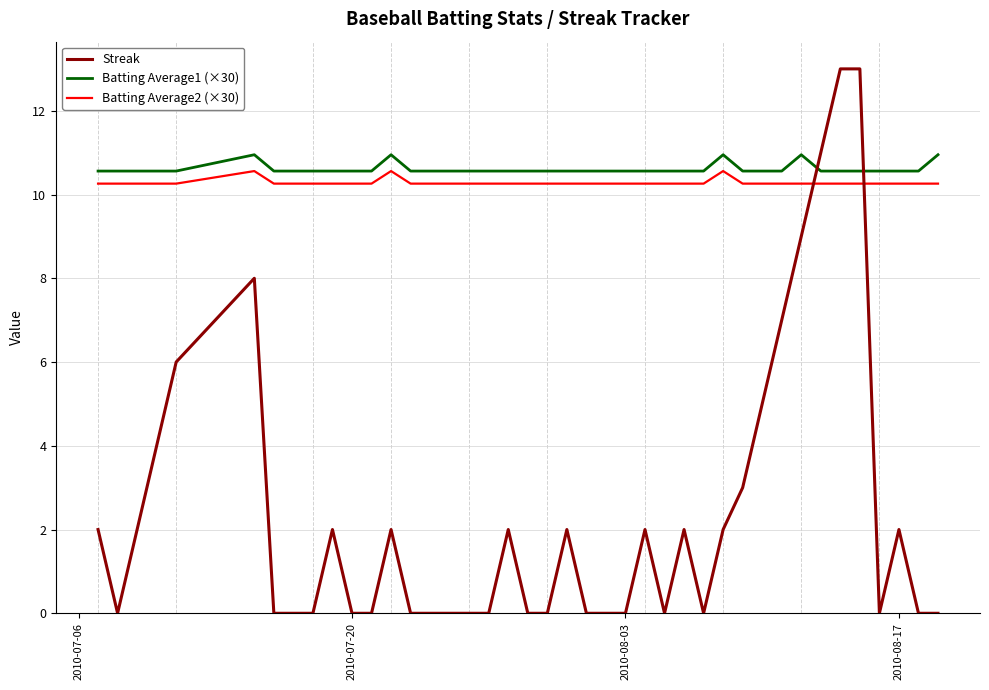

What is the difference between the second highest and minimum values in the Streak series?

13.0